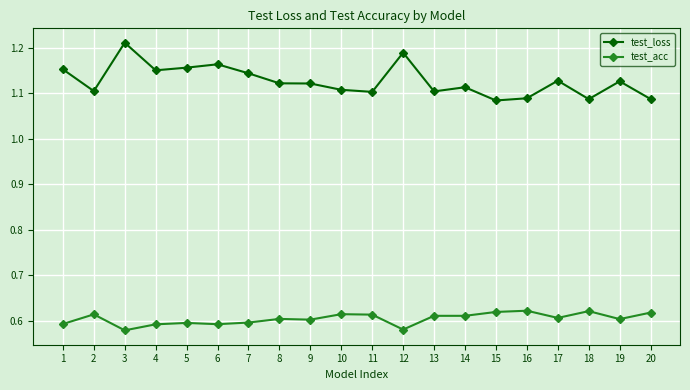

True or false: test_loss and test_acc cross at least once.

False